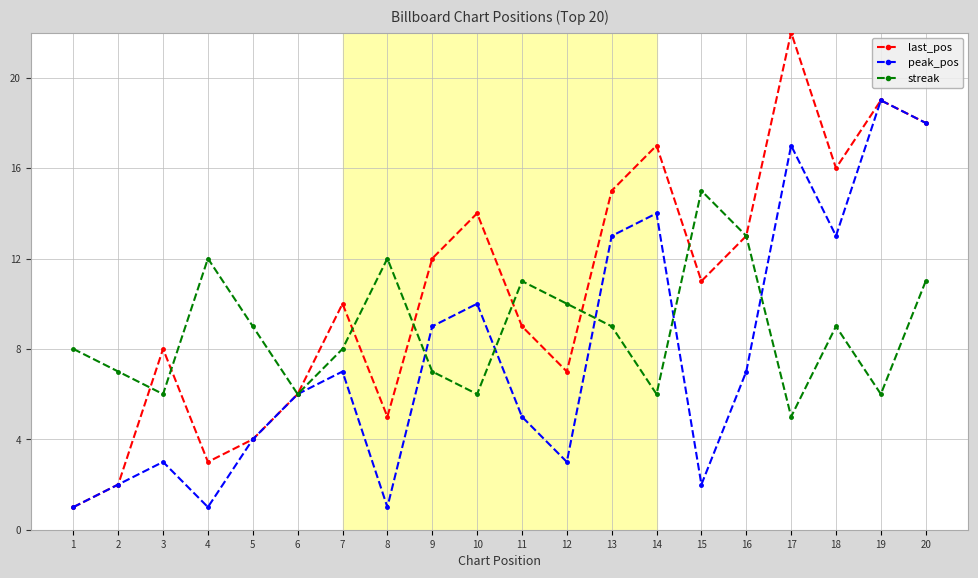

Where is peak_pos nearest to the value 10?

10